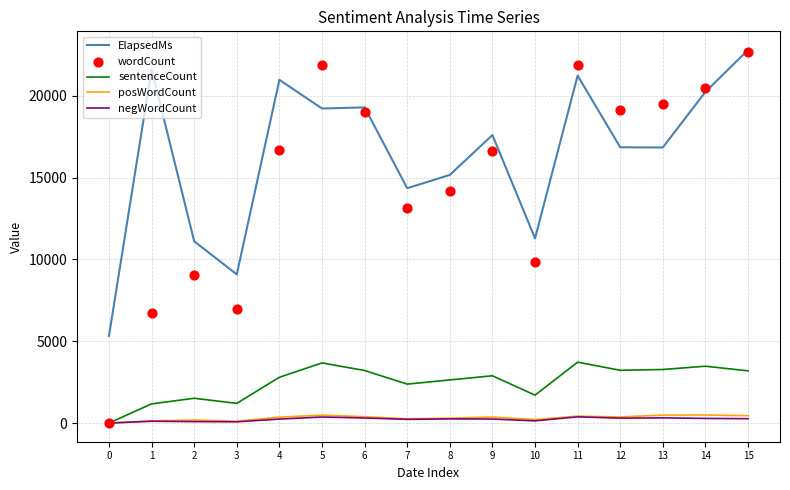

At how many categories does at least one series exceed 11285?

12